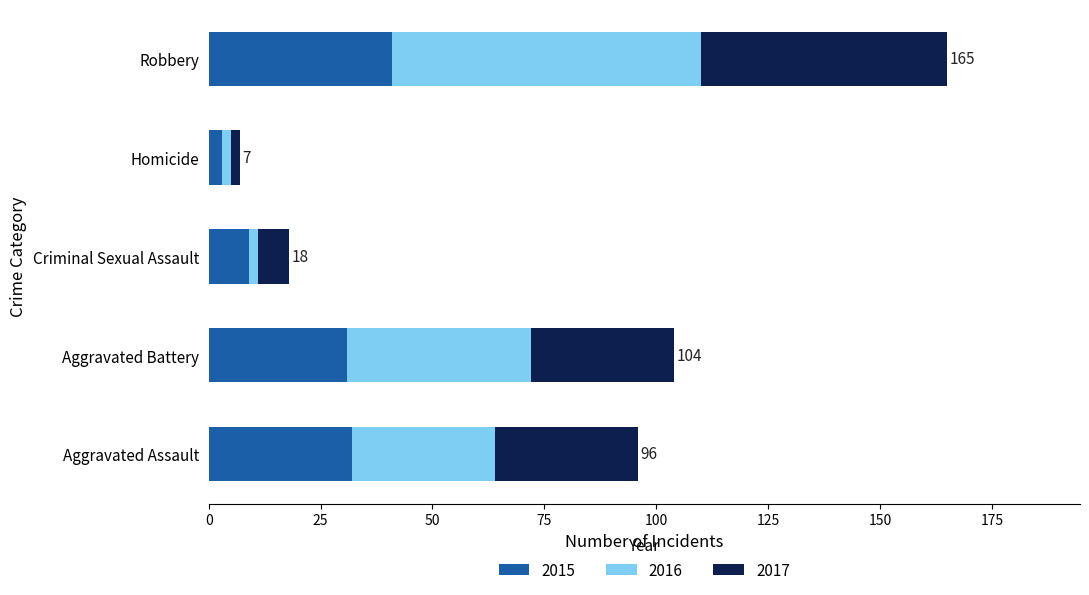

How many series are shown in this chart?

3